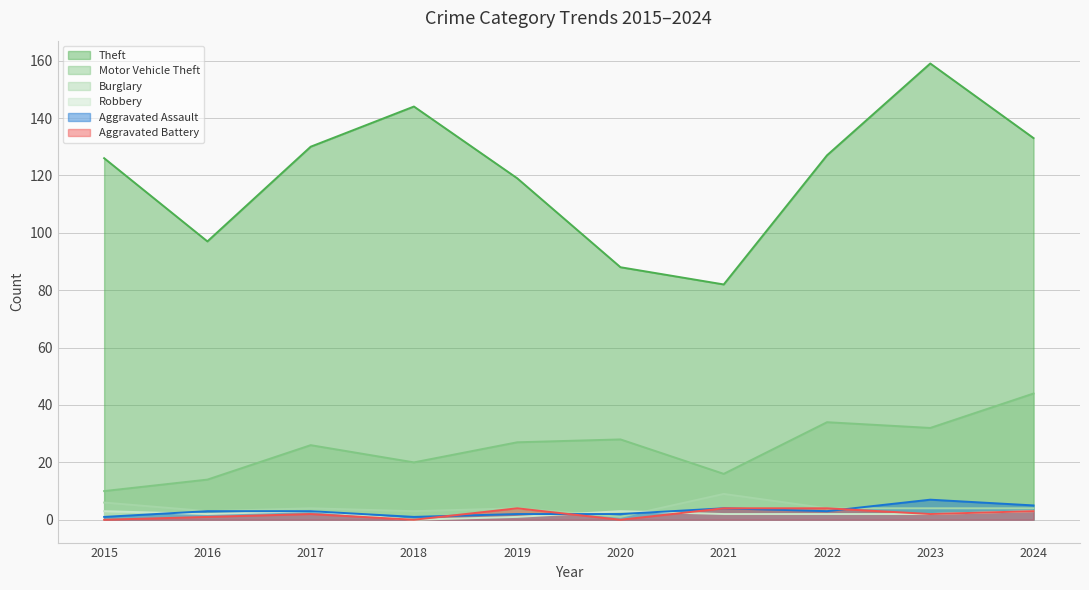

What is the value of the Robbery point at the 8th from the left?

2